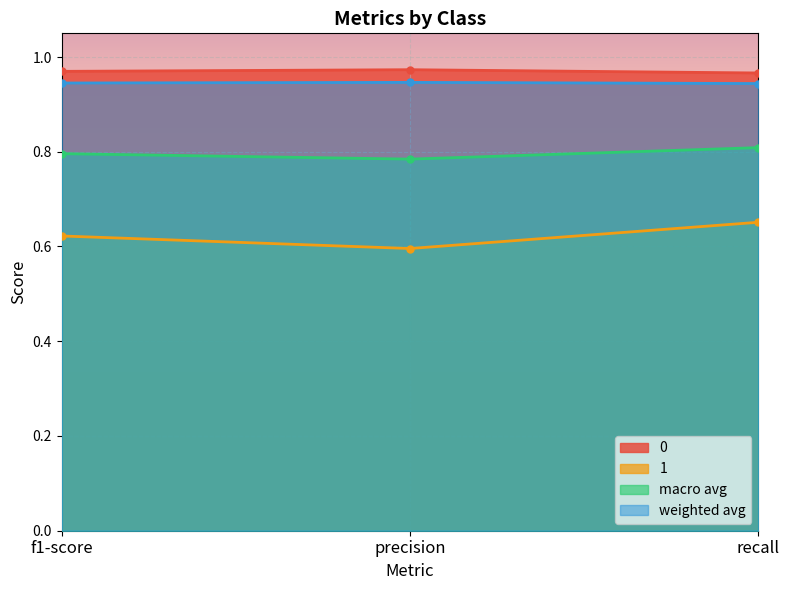

What are all the series names shown in the legend?

0, 1, macro avg, weighted avg